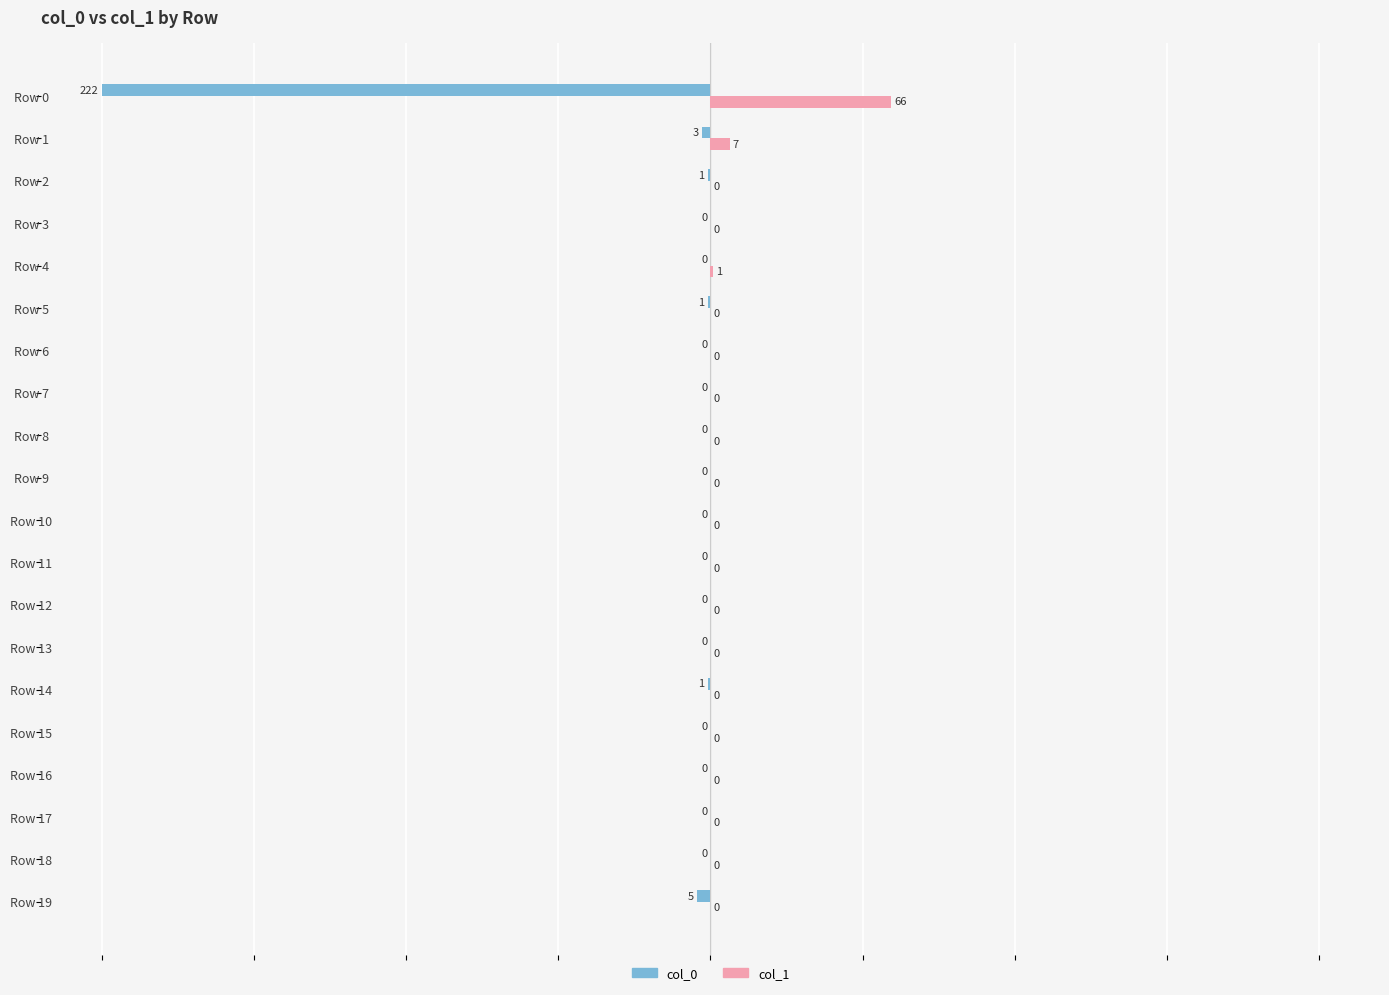

Which series changed the most between Row 0 and Row 18?

col_0